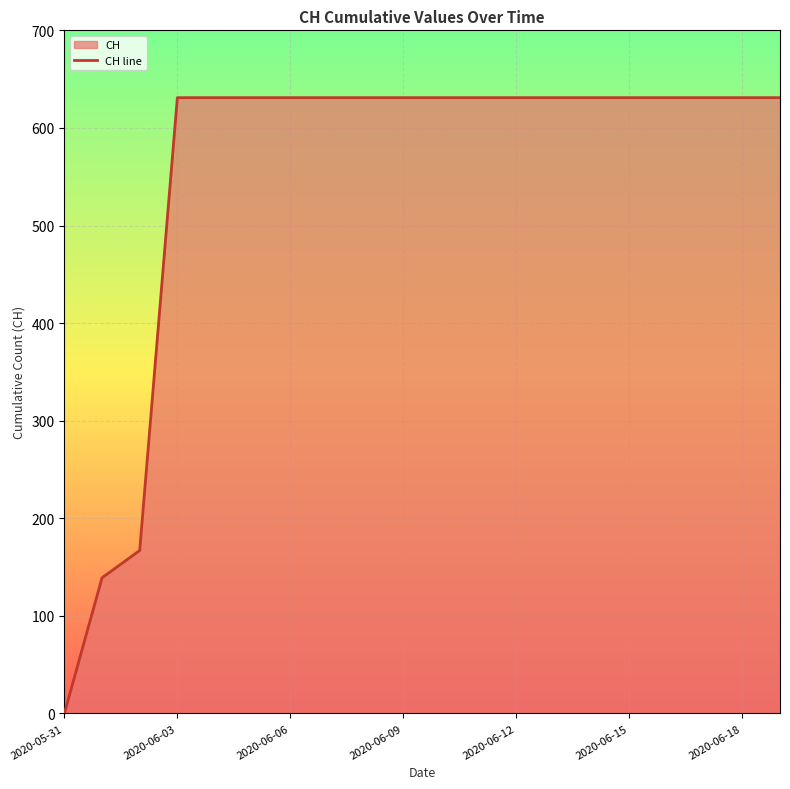

The chart shows a value of 198 at 7. True or false?

False